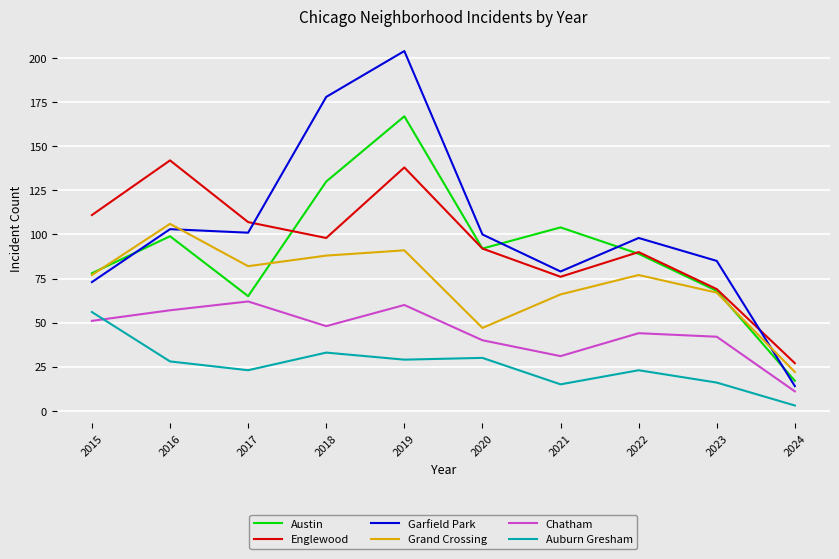

What are all the series names shown in the legend?

Austin, Englewood, Garfield Park, Grand Crossing, Chatham, Auburn Gresham